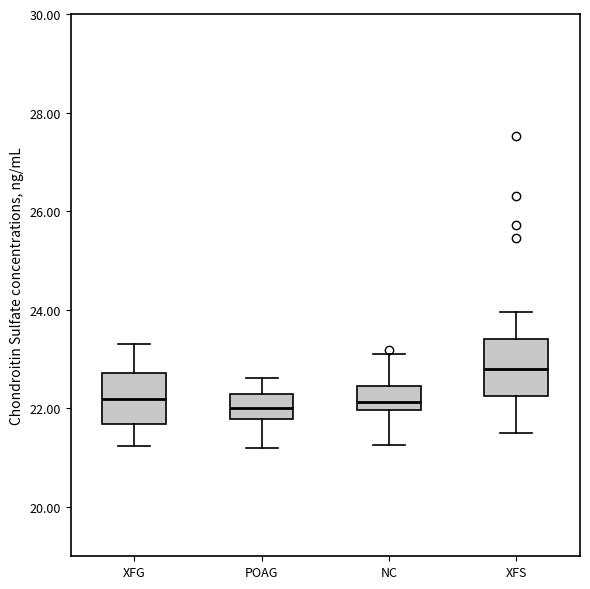

Where is the lower edge of the box for NC on the y-axis? The values are not printed on the chart, so give them approximately, as read against the axis.

22.0